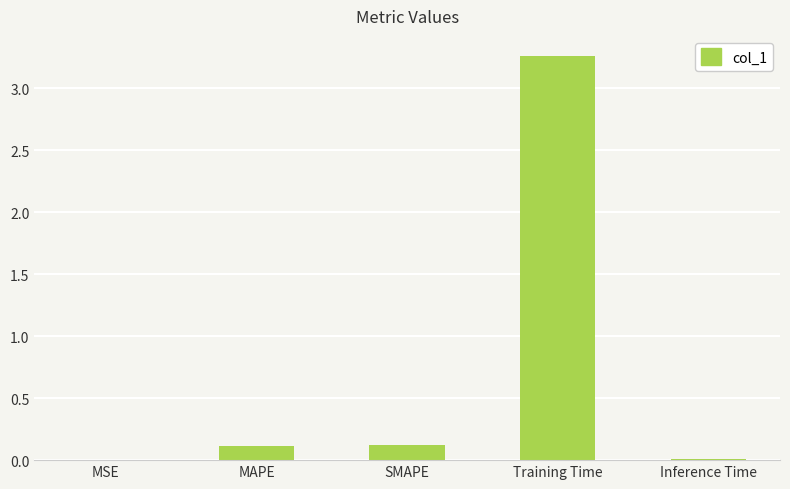

At which category does the chart reach its peak across all series?

Training Time